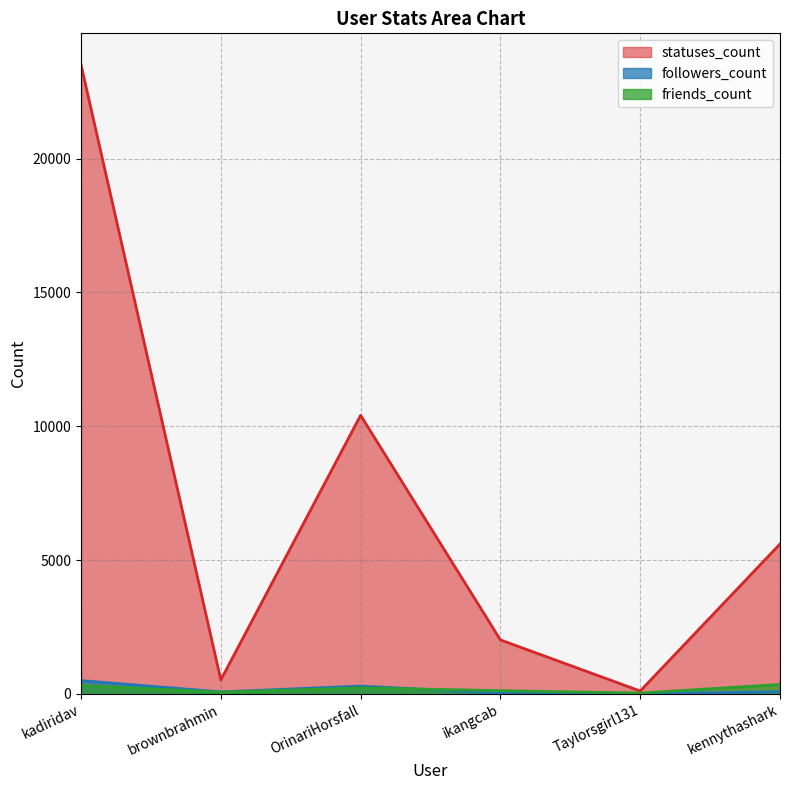

What value does the statuses_count series have at Taylorsgirl131, to the nearest 50?

100